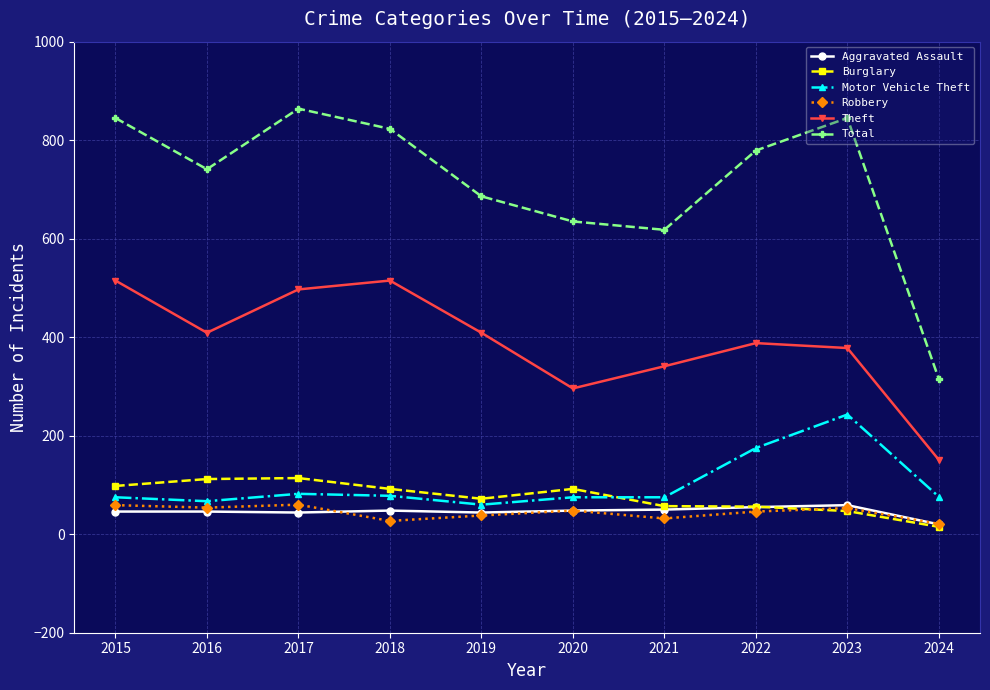

The value of Theft at 2022 is 388. True or false?

True